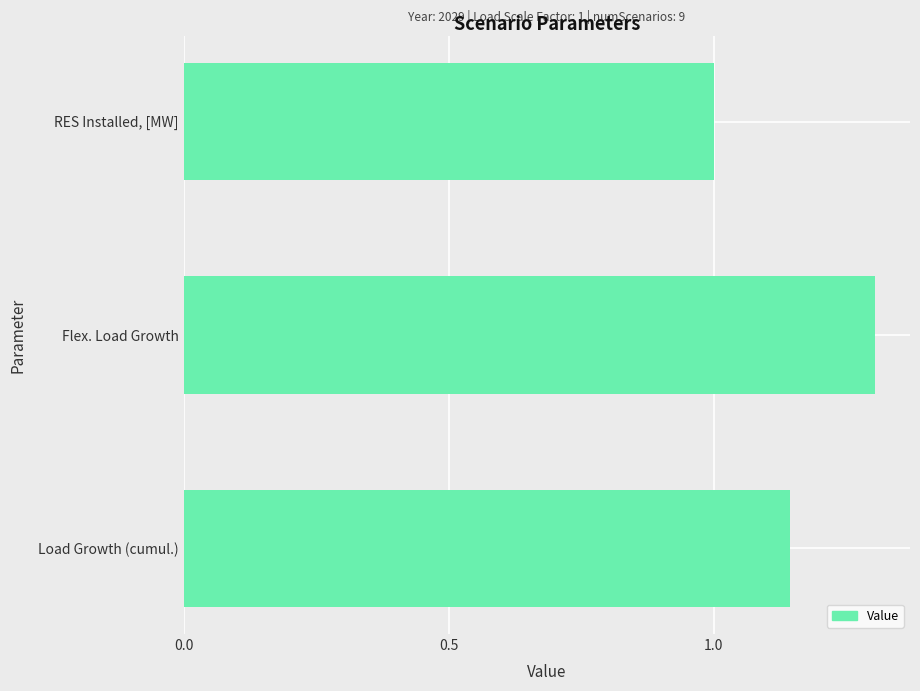

Which has a higher value, RES Installed, [MW] or Load Growth (cumul.)?

Load Growth (cumul.)